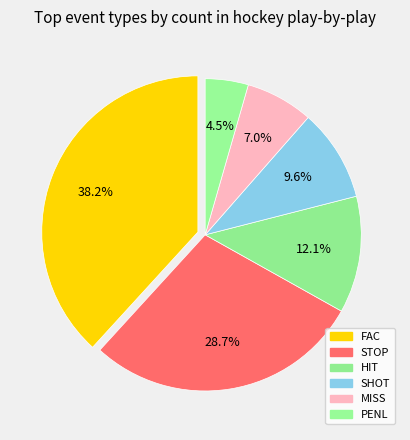

Approximately how many times larger is the value at MISS compared to HIT?

0.6